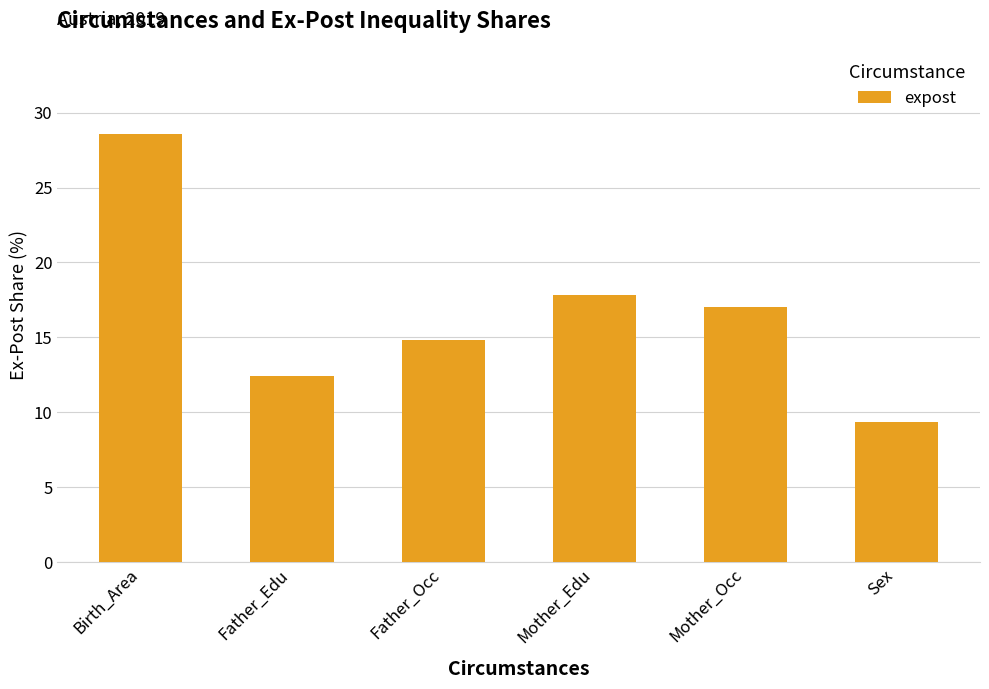

What is the ratio of the value at Sex to the value at Mother_Occ?

0.5